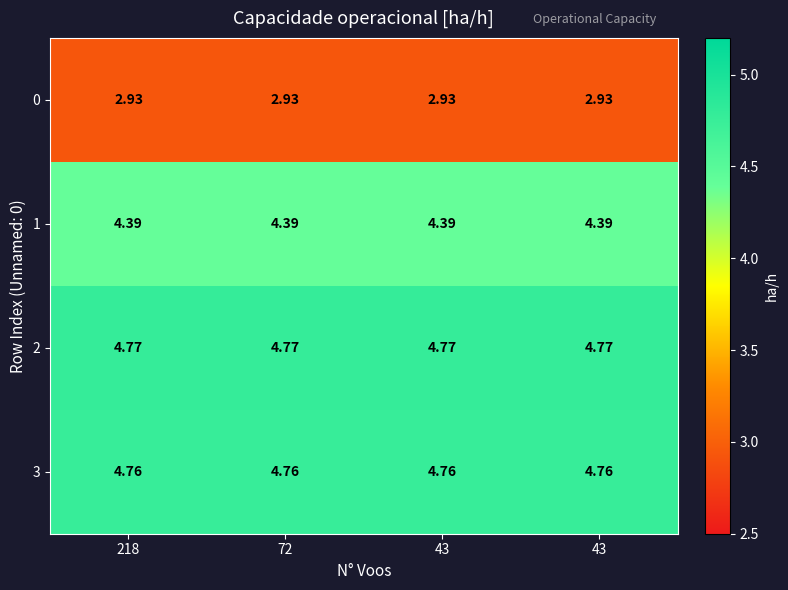

How many series are shown in this chart?

4